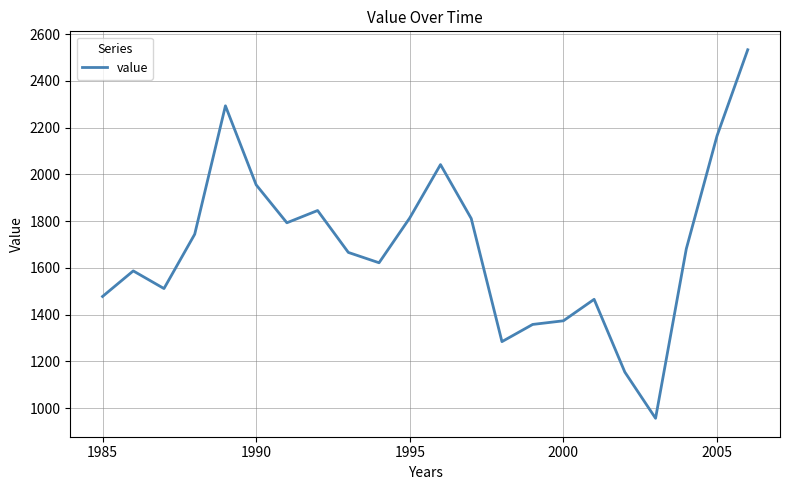

What is the greatest value displayed?

2533.3